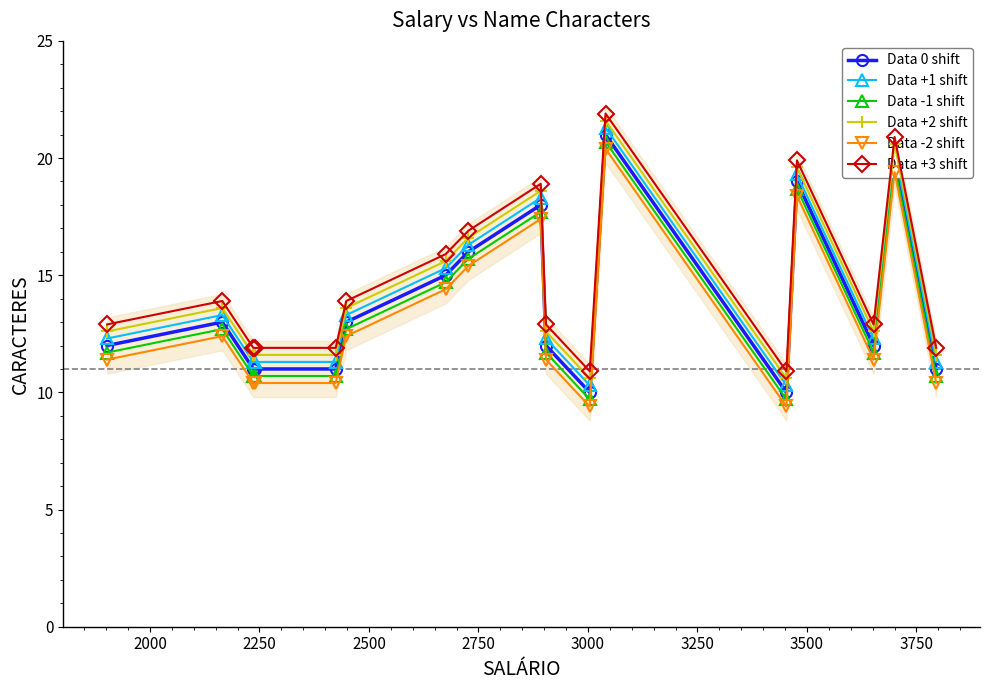

What is the difference between the maximum and minimum values in the Data +1 shift series?

11.0